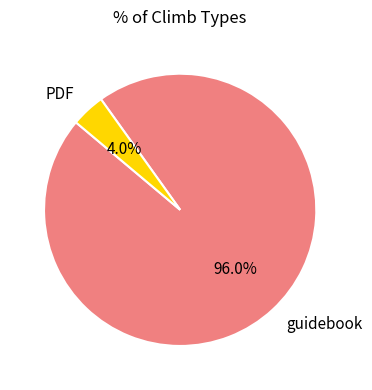

Does PDF represent more than half of the total?

No